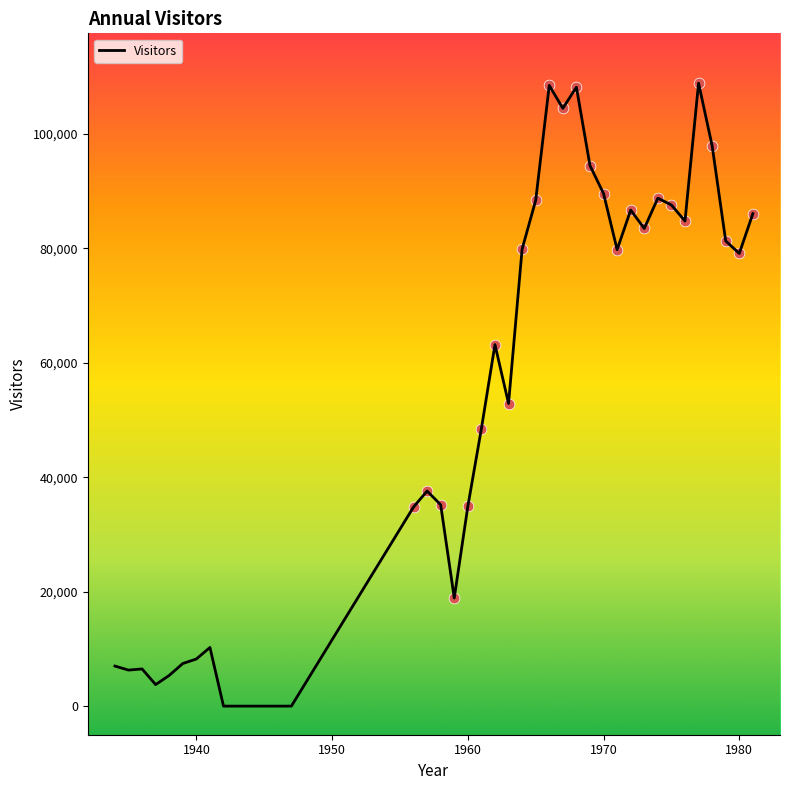

What is the greatest value displayed?

108900